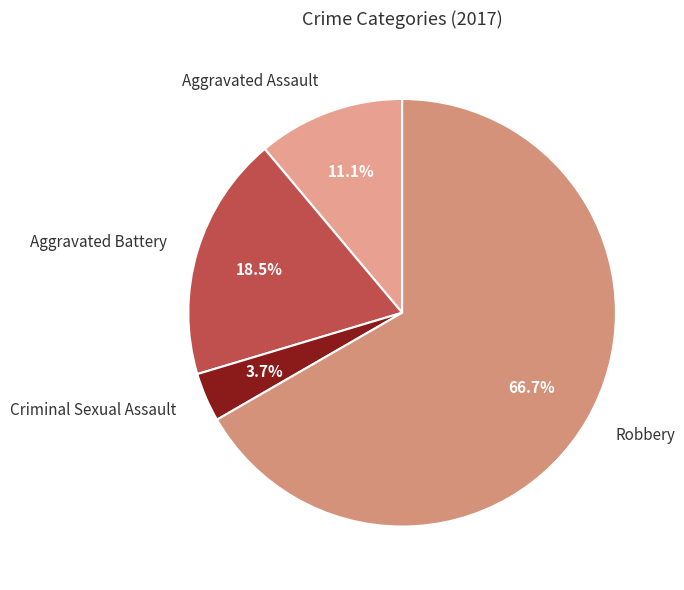

Does Aggravated Battery represent more than half of the total?

No